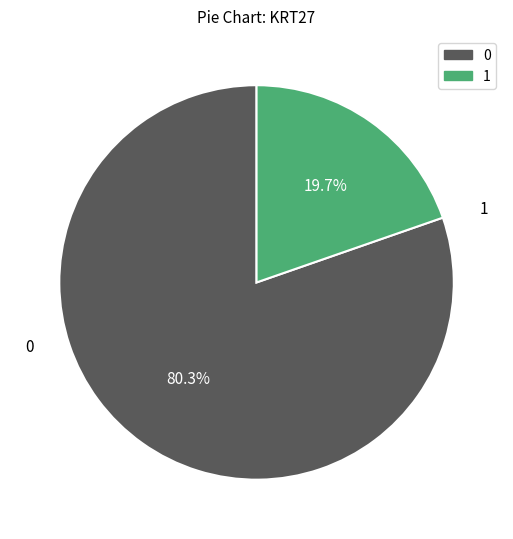

Rank the categories by value from lowest to highest.

1, 0